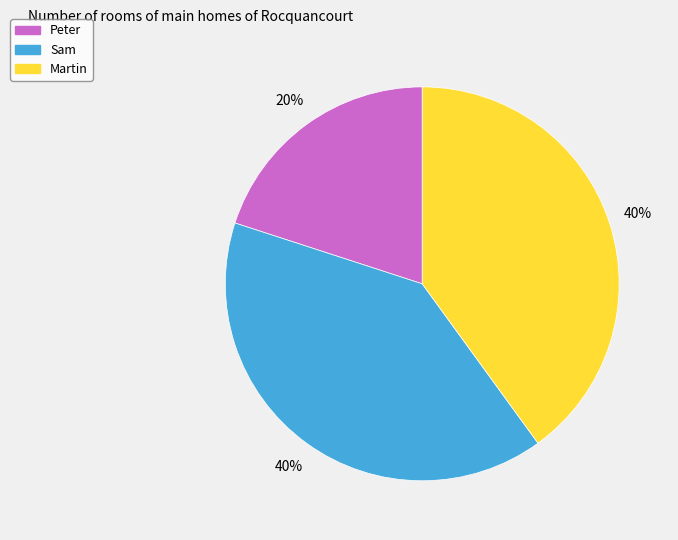

Which category has the smallest portion of the pie?

Peter